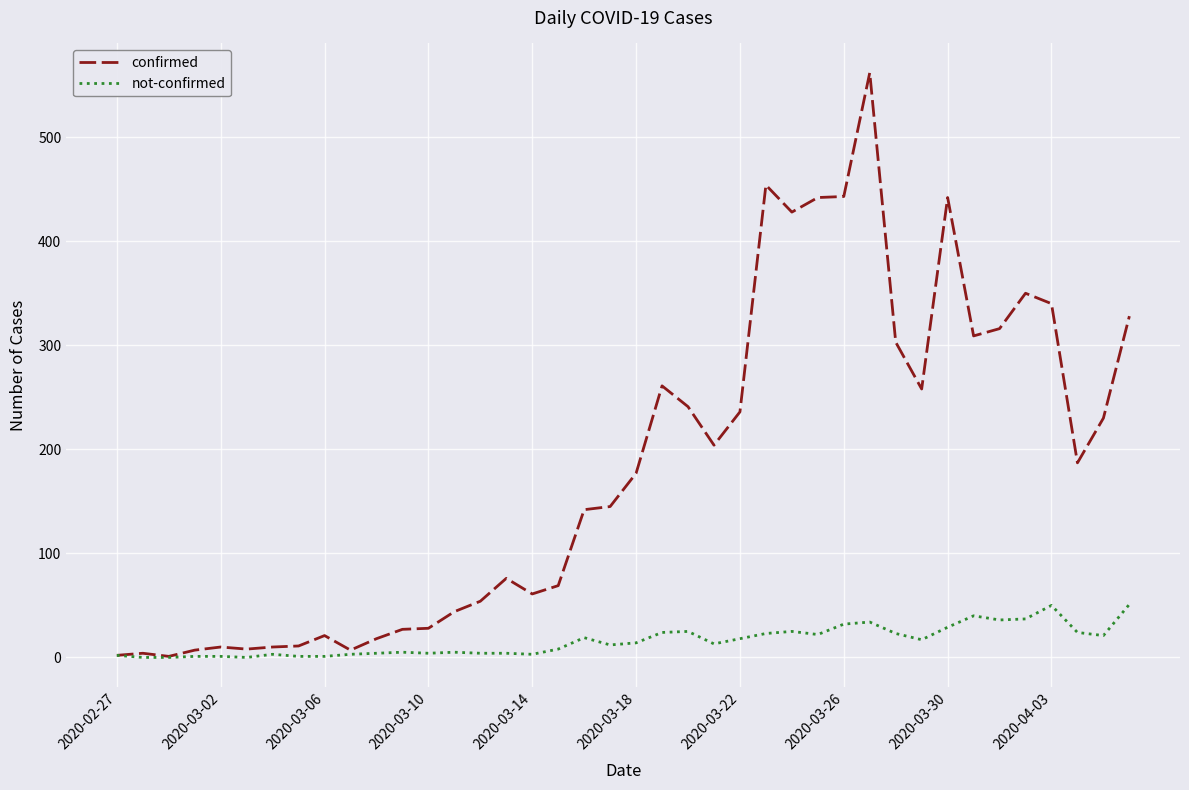

Which series has the largest total across all categories?

confirmed